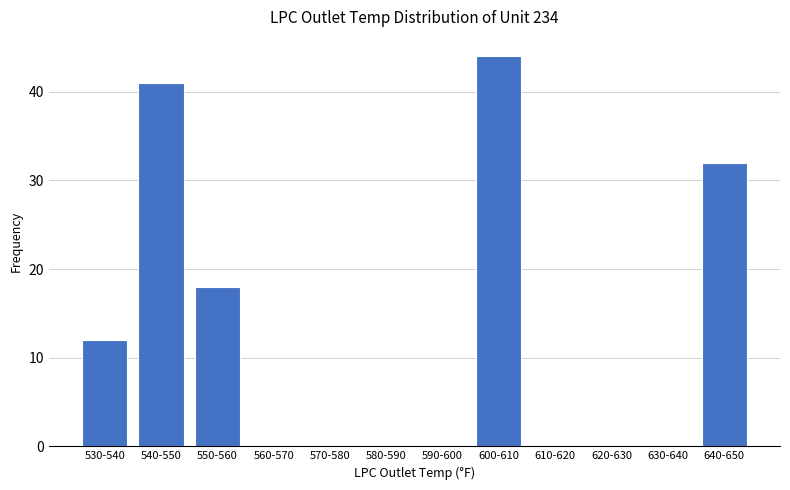

Reading left to right, transcribe all the data shown in this chart.

530-540=12	540-550=41	550-560=18	560-570=0	570-580=0	580-590=0	590-600=0	600-610=44	610-620=0	620-630=0	630-640=0	640-650=32